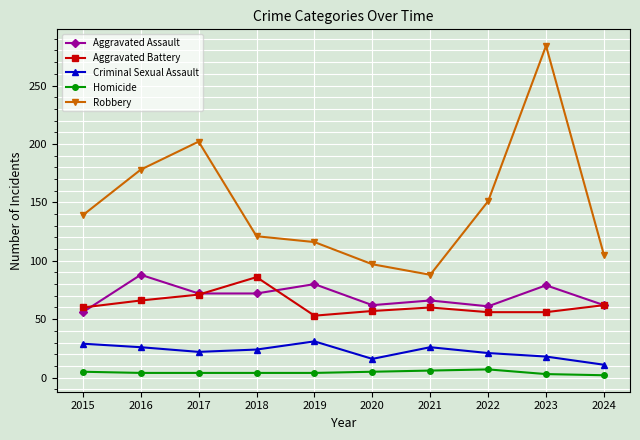

Between 2020 and 2023, which series saw the biggest shift?

Robbery